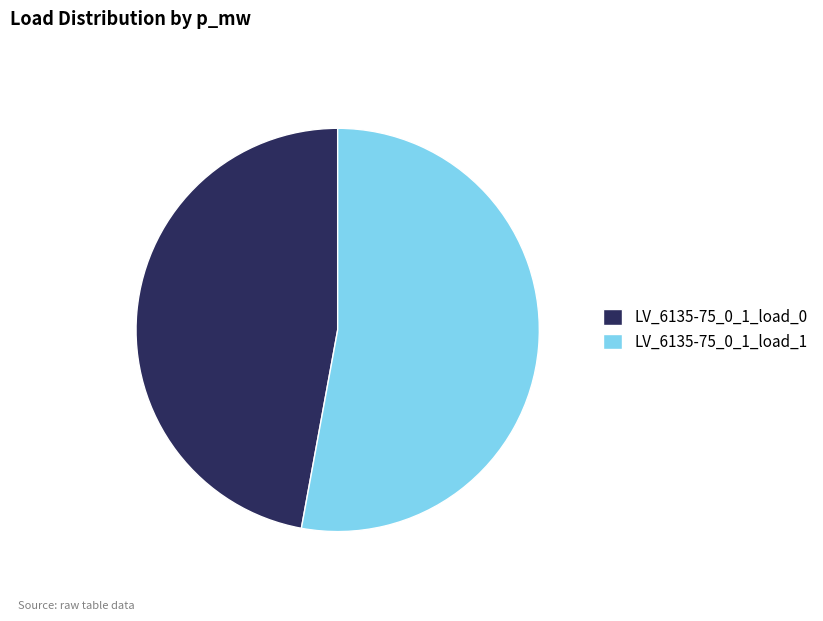

True or false: LV_6135-75_0_1_load_1 accounts for 62% of the total.

False